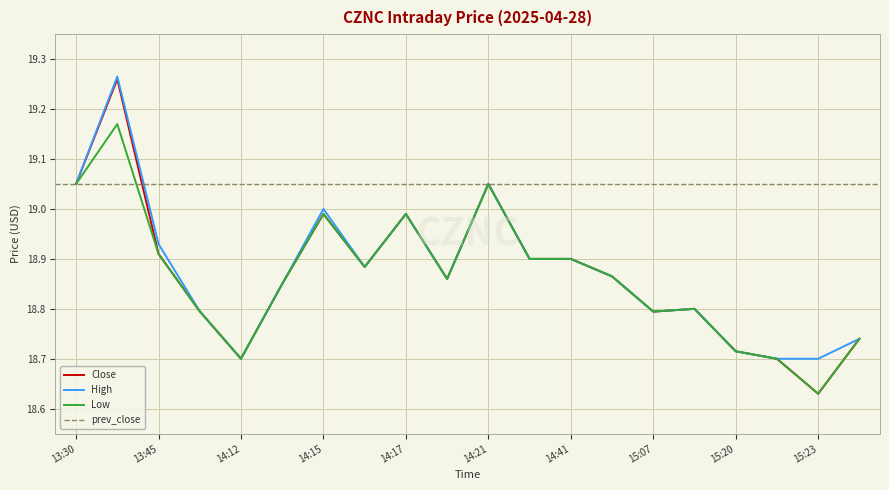

True or false: Low and Close cross at least once.

False